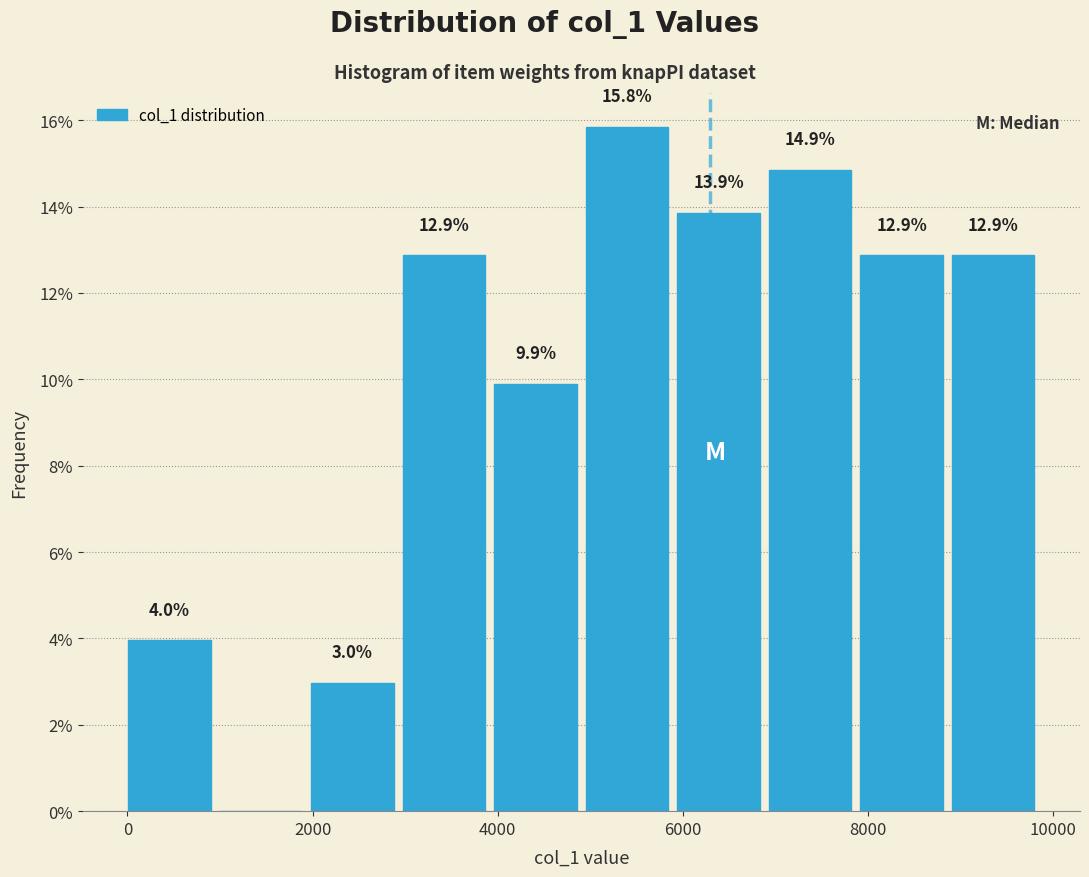

Which range on the x-axis has the tallest bar?

5000 to 6000